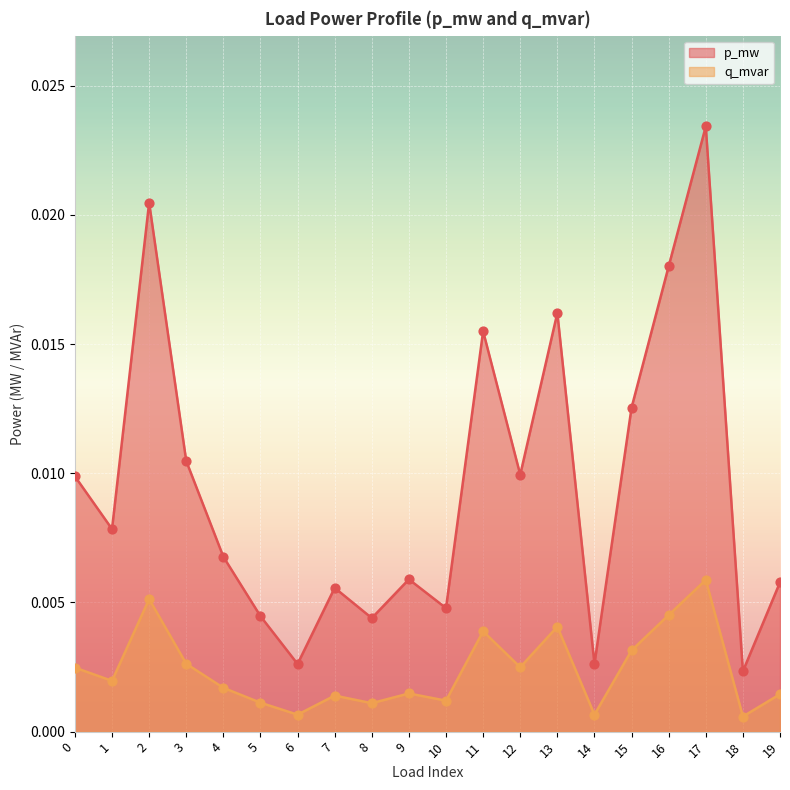

Which series contains the lowest Y value?

q_mvar